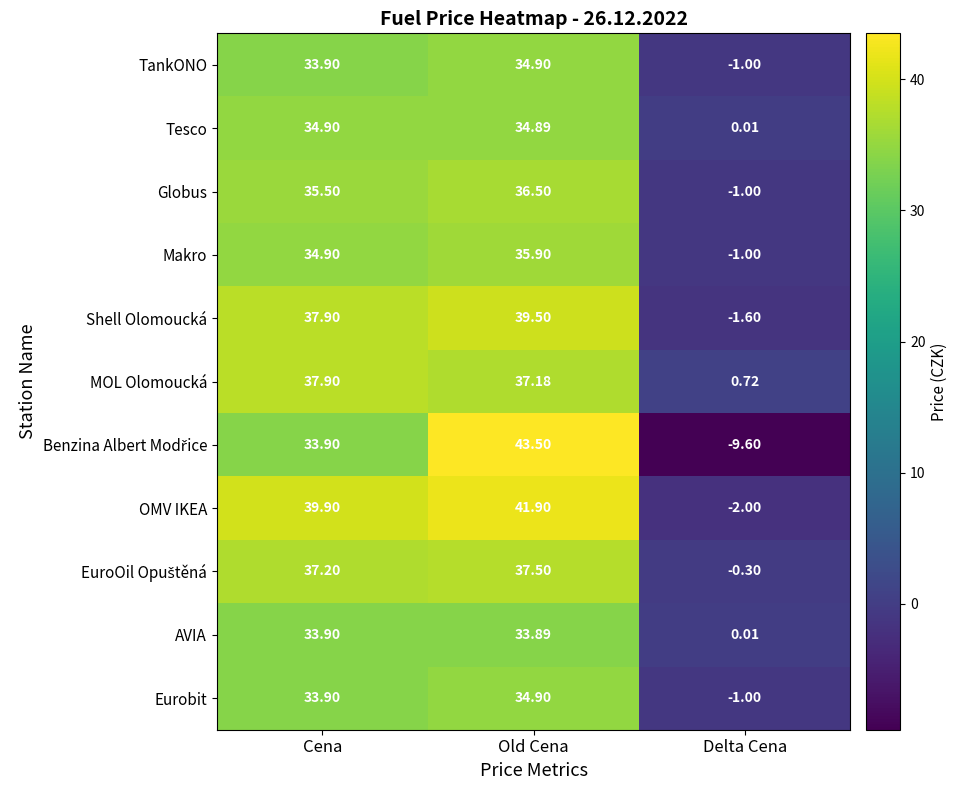

At which label does Eurobit reach its minimum?

Delta Cena